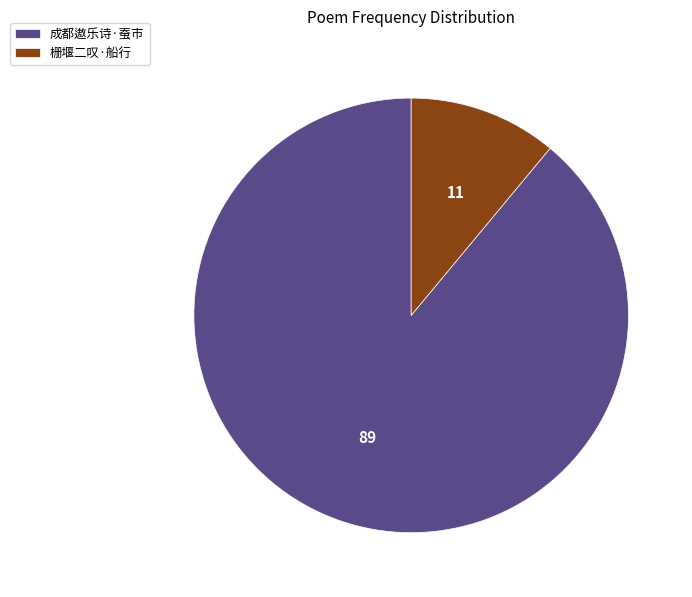

What is the largest slice in the pie chart?

成都遨乐诗·蚕市